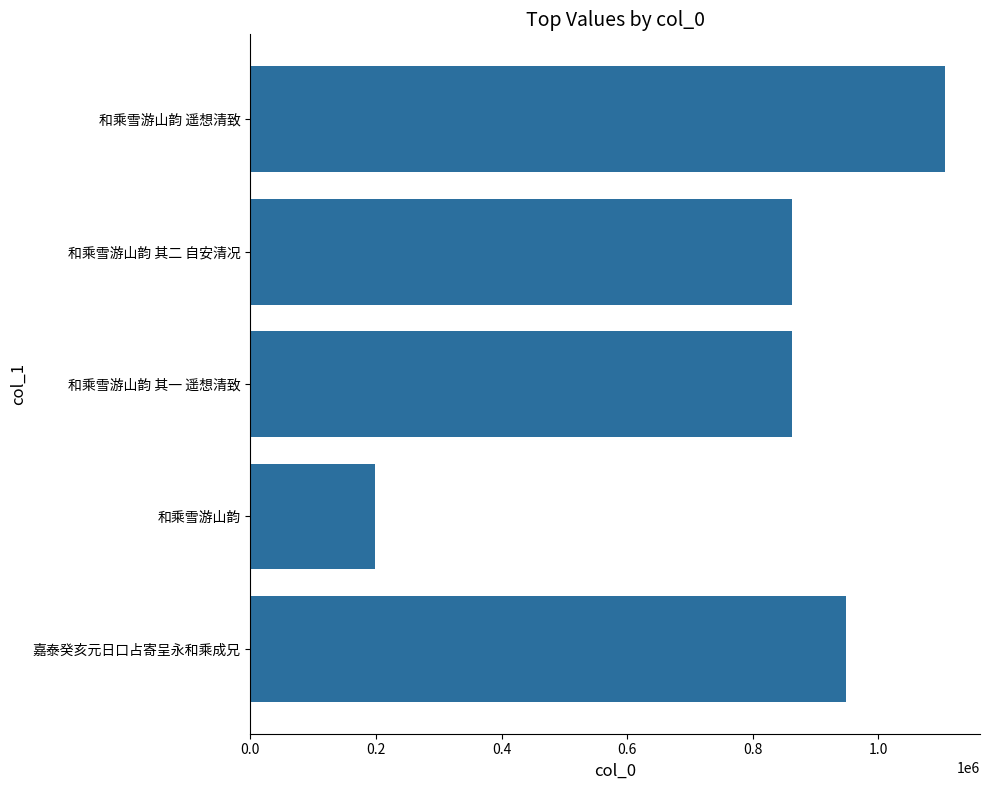

How many distinct data groups are displayed?

1